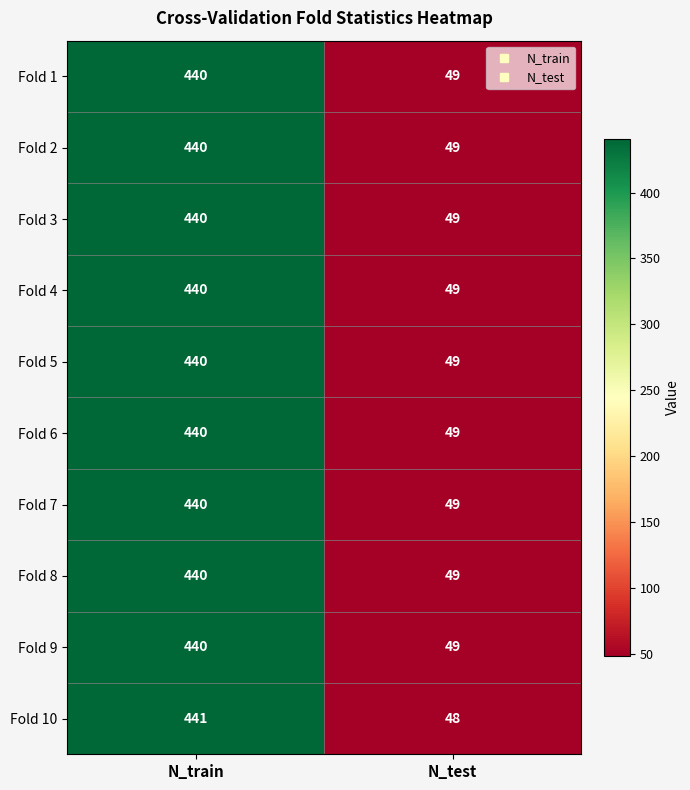

Reading right to left, transcribe all the data shown in this chart.

Fold 1: 49	440
Fold 2: 49	440
Fold 3: 49	440
Fold 4: 49	440
Fold 5: 49	440
Fold 6: 49	440
Fold 7: 49	440
Fold 8: 49	440
Fold 9: 49	440
Fold 10: 48	441